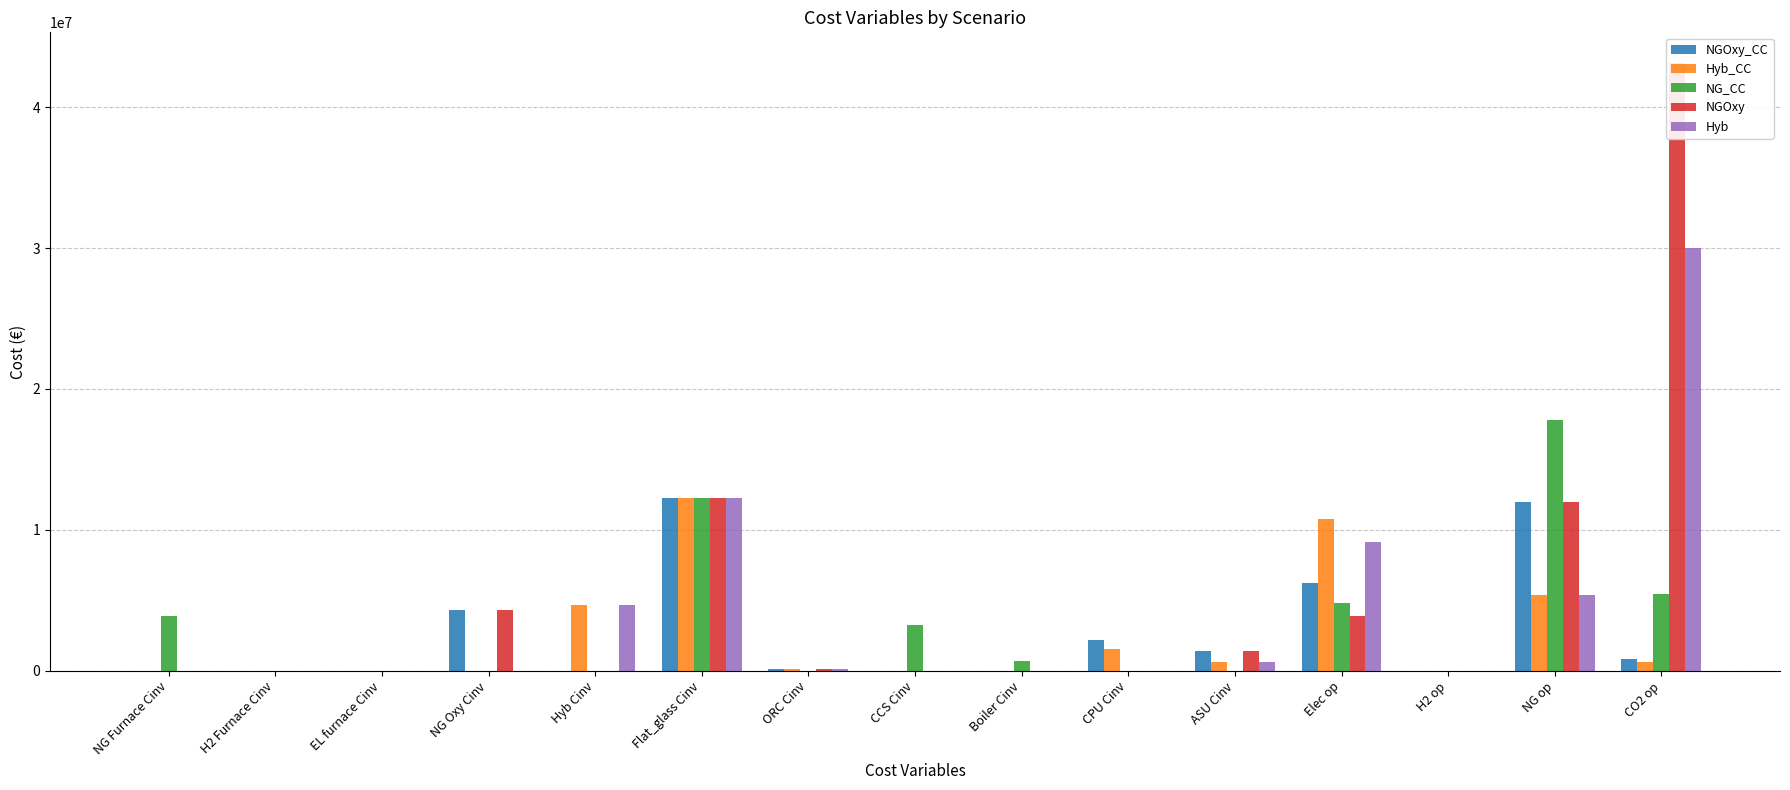

Reading left to right, transcribe all the data shown in this chart.

NGOxy_CC: 0.0	0.0	0.0	4320310.0	0.0	12269300.0	156263.0	0.0	0.0	2207960.0	1428840.0	6207340.0	8724.2	12004000.0	863107.0
Hyb_CC: 0.0	0.0	0.0	0.0	4640290.0	12269300.0	100869.0	0.0	0.0	1536430.0	639796.0	10742600.0	8724.2	5375070.0	600602.0
NG_CC: 3917440.0	0.0	0.0	0.0	0.0	12269300.0	0.0	3218940.0	709721.0	0.0	0.0	4830040.0	8724.2	17804600.0	5464030.0
NGOxy: 0.0	0.0	0.0	4320310.0	0.0	12269300.0	156263.0	0.0	0.0	0.0	1428840.0	3893130.0	8724.2	12004000.0	43154900.0
Hyb: 0.0	0.0	0.0	0.0	4640290.0	12269300.0	100869.0	0.0	0.0	0.0	639796.0	9132260.0	8724.2	5375070.0	30029700.0